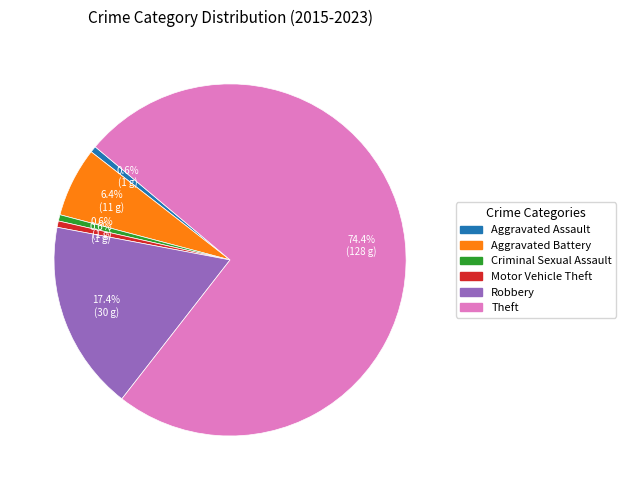

Combined, do Aggravated Assault and Criminal Sexual Assault account for over 50%?

No